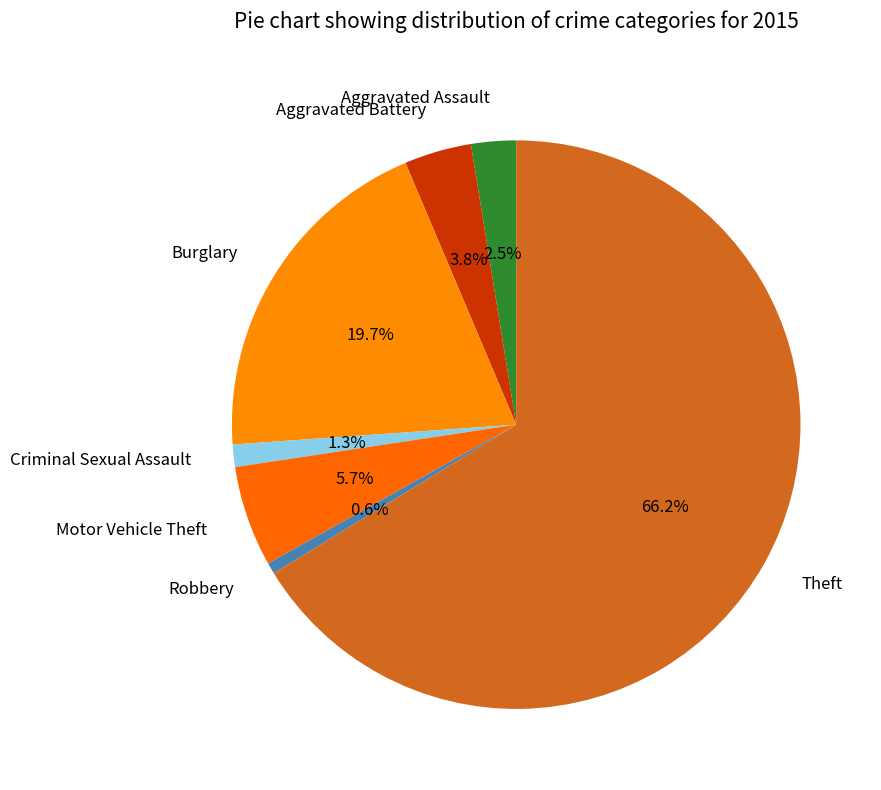

To the nearest percent, what percentage of the pie is Robbery?

1%